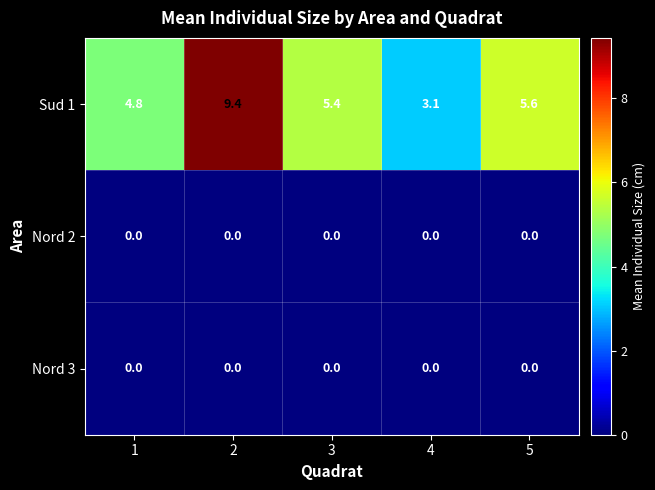

List the labels in order of Sud 1 value, smallest first.

4, 1, 3, 5, 2